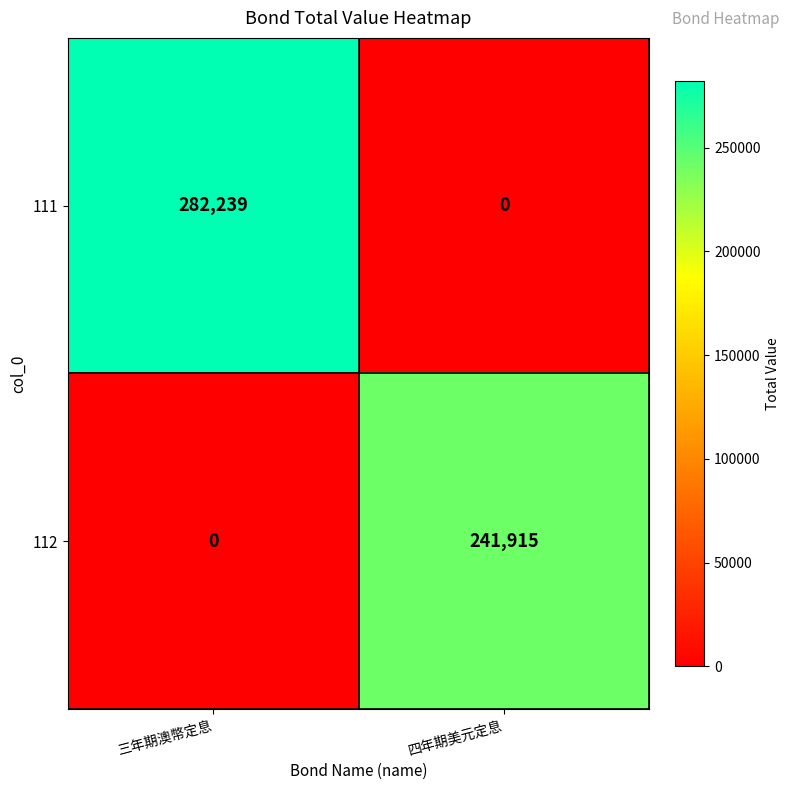

Rank the series at 三年期澳幣定息 from highest to lowest value.

111, 112